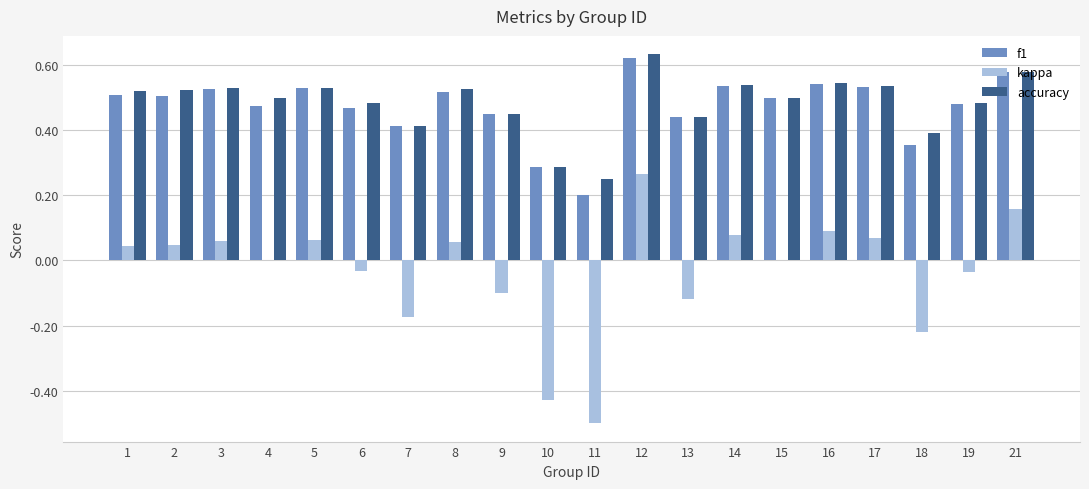

How many distinct data groups are displayed?

3